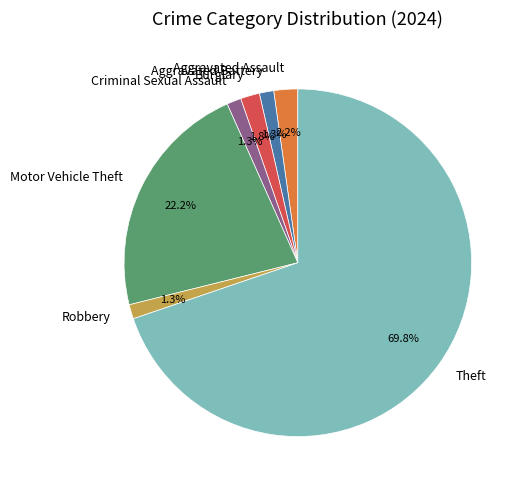

To the nearest percent, what is the combined percentage of Theft and Robbery?

71%